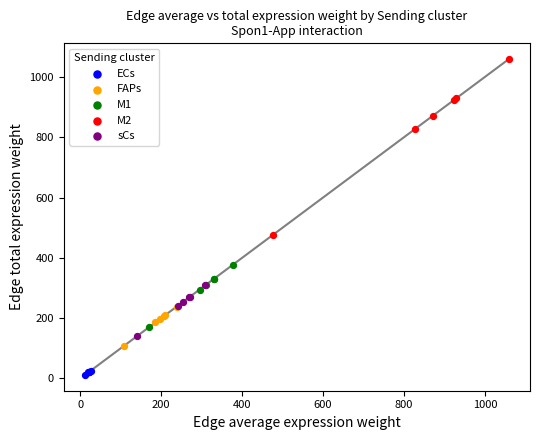

Which series contains the highest Y value?

M2